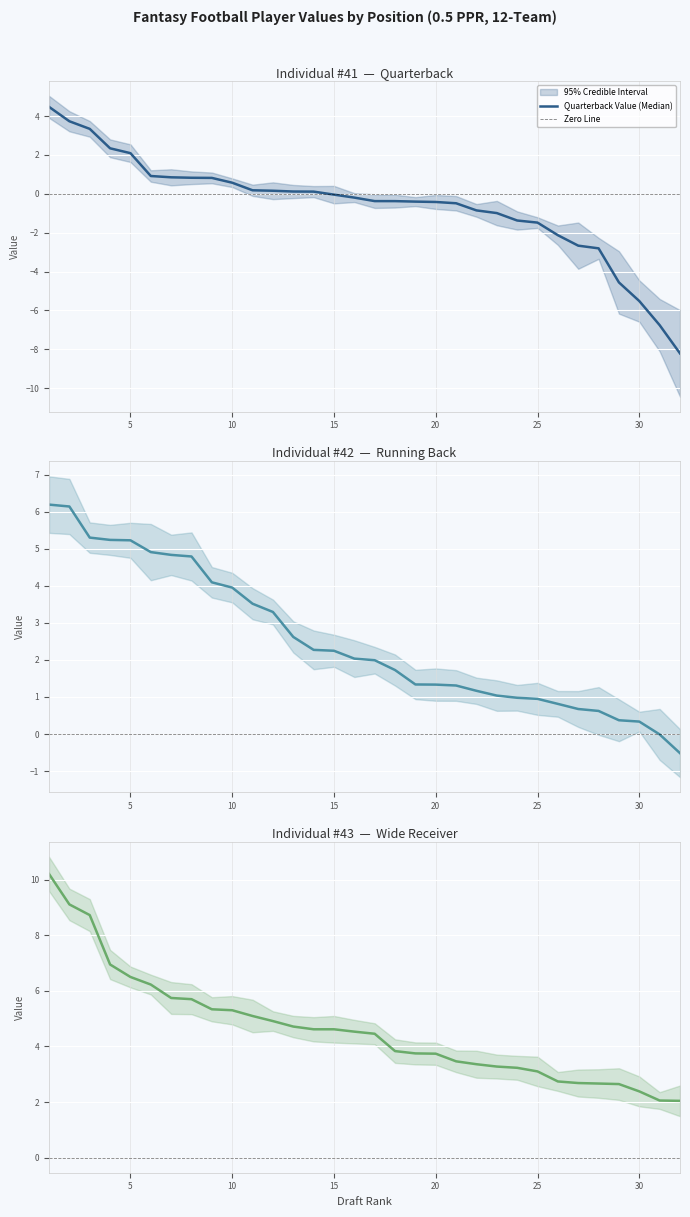

Is it true that QB VAL equals 0.3 at 12?

False